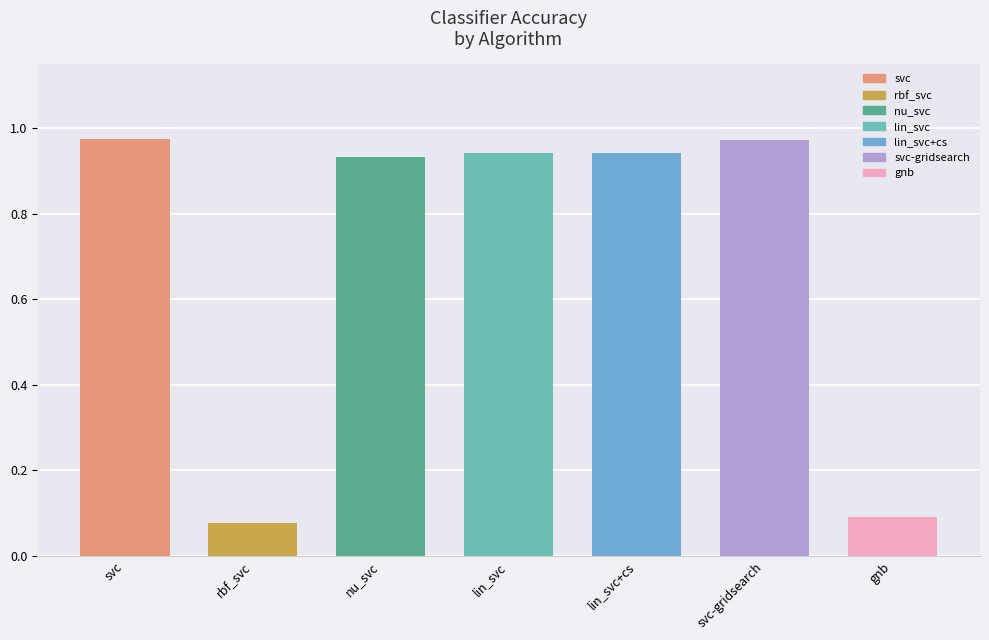

The chart shows a value of 0.1 at gnb. True or false?

True